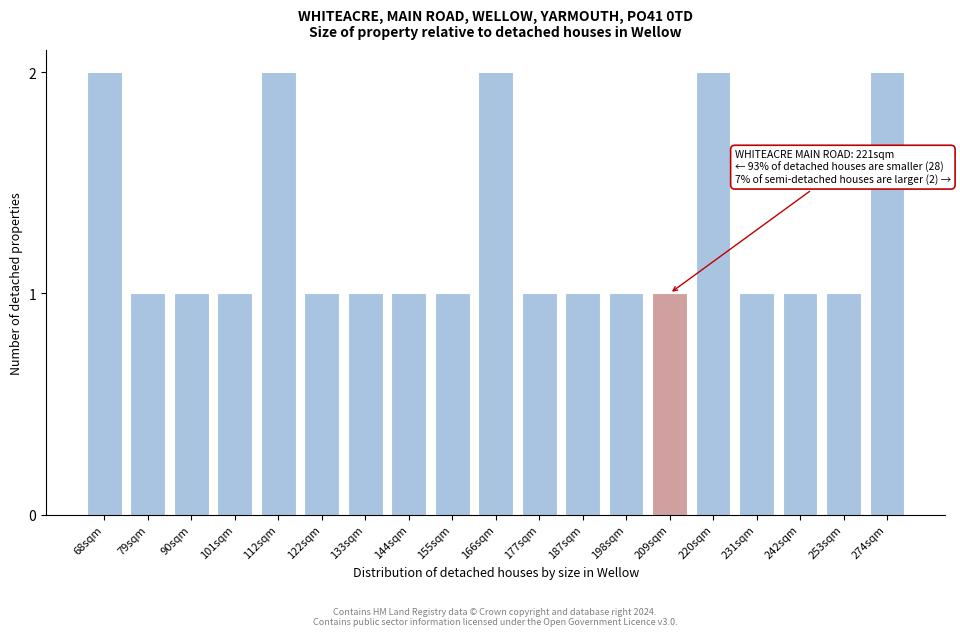

Reading left to right, what are all the values shown in this chart?

2	1	1	1	2	1	1	1	1	2	1	1	1	1	2	1	1	1	2